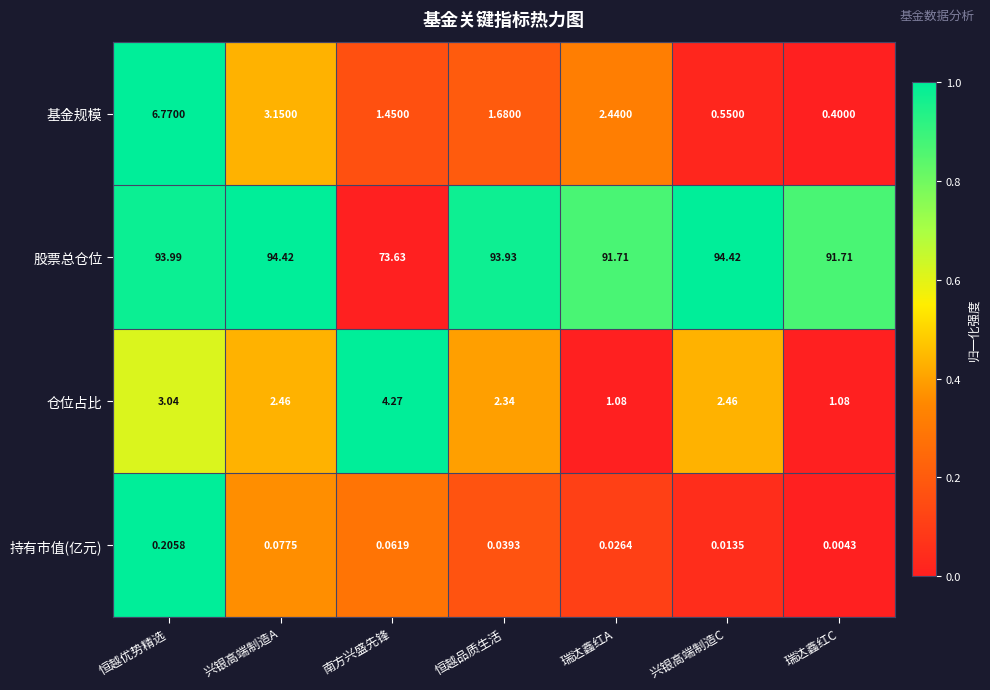

Rank the series by their maximum value, from lowest to highest.

持有市值(亿元), 仓位占比, 基金规模, 股票总仓位